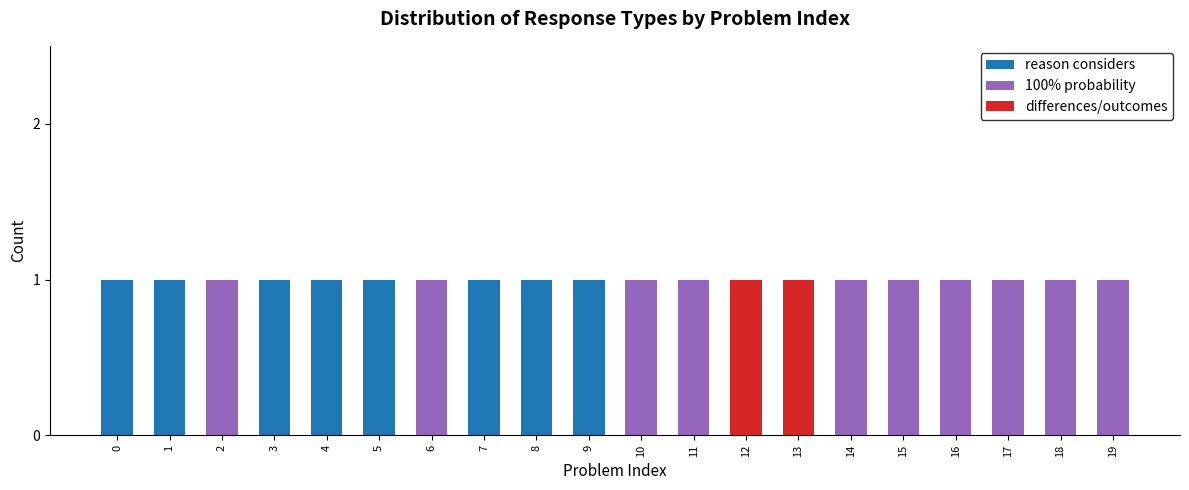

What are all the series names shown in the legend?

reason considers, 100% probability, differences/outcomes